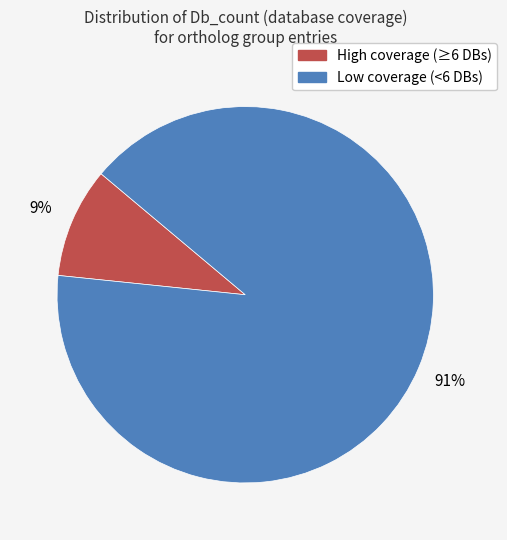

How many segments does this pie chart have?

2